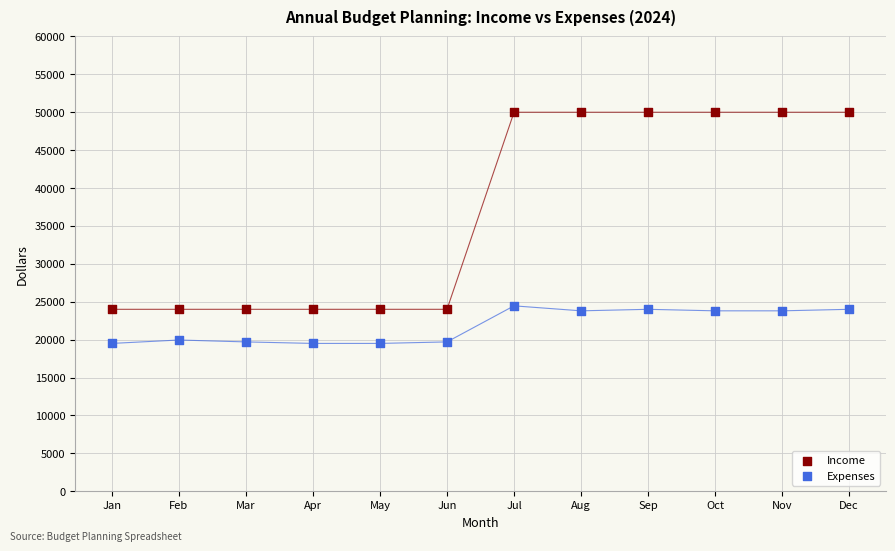

Which series reaches the minimum Y coordinate?

Expenses